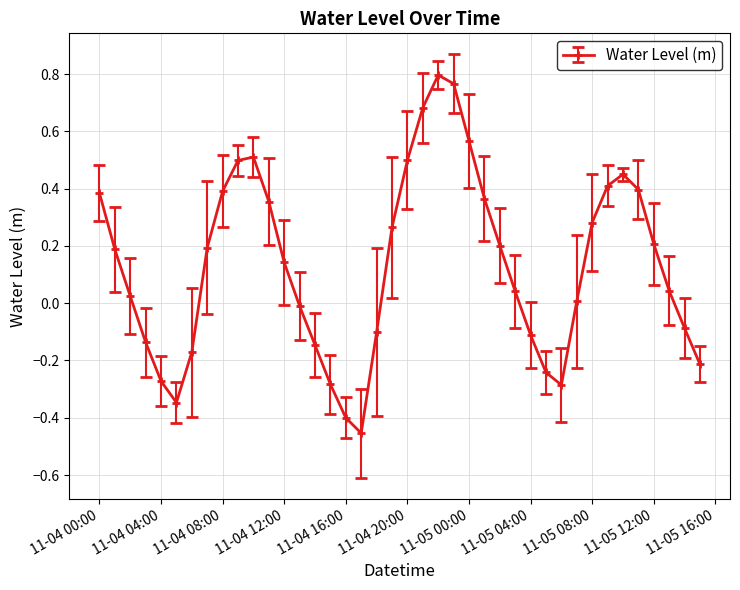

What is the difference between the maximum and minimum values?

1.3